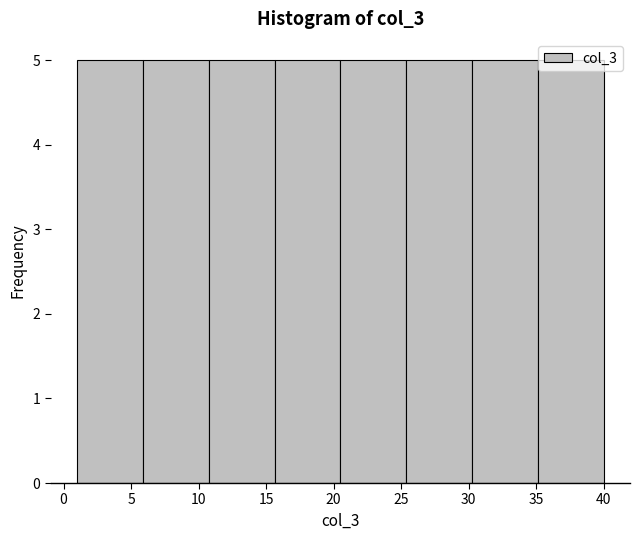

Reading left to right, transcribe this chart: for each bar, give the range it covers on the x-axis and its height. Neither the bar edges nor the heights are printed on the chart, so give them approximately, as read against the axes.

1.0 to 6.0: 5
6.0 to 11.0: 5
11.0 to 15.5: 5
15.5 to 20.5: 5
20.5 to 25.5: 5
25.5 to 30.5: 5
30.5 to 35.0: 5
35.0 to 40.0: 5